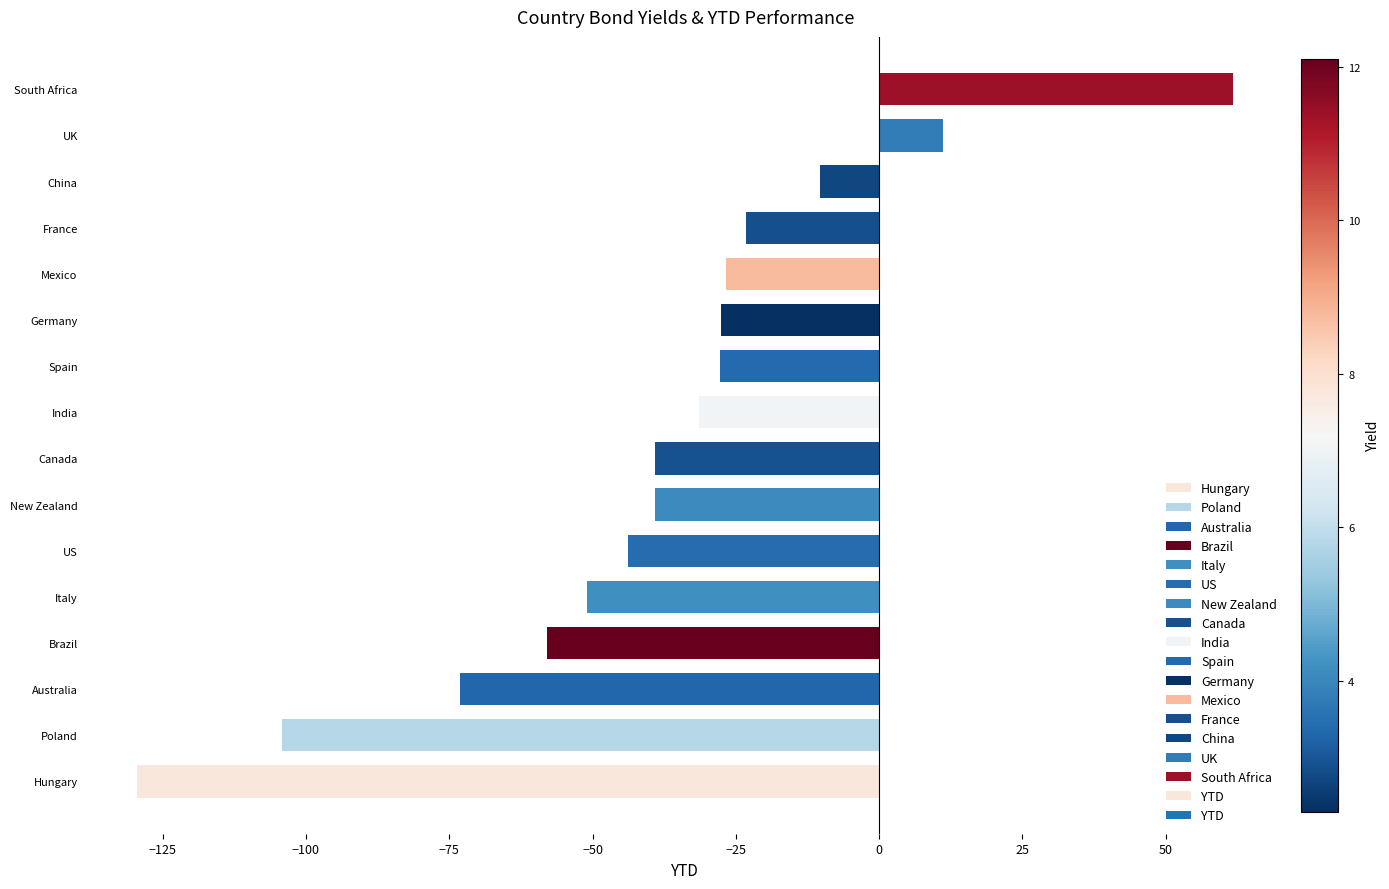

What value does the data have at South Africa?

61.8